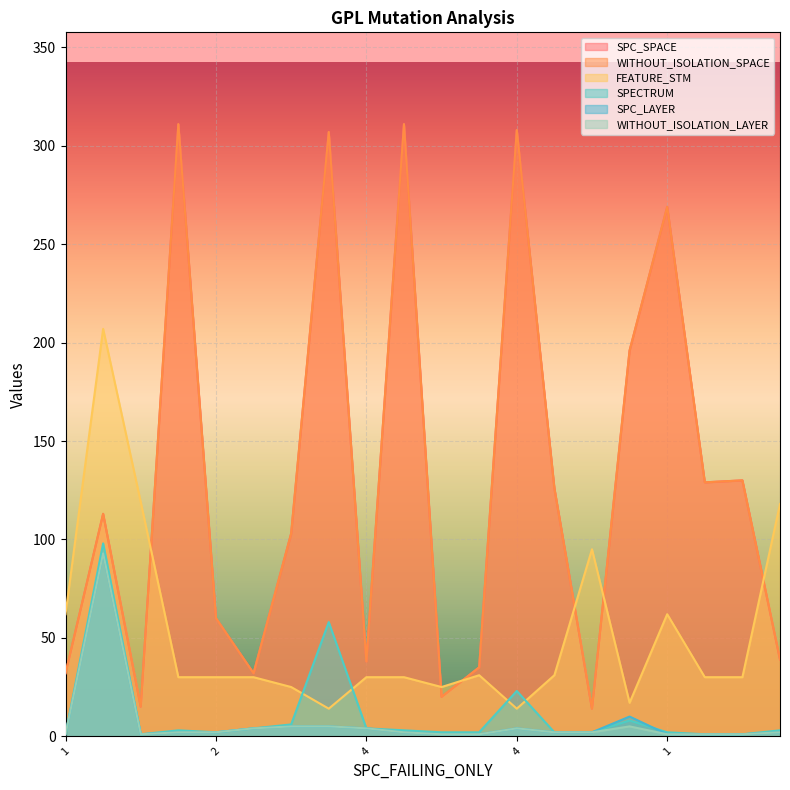

Does the chart display data point markers on the line(s)?

No